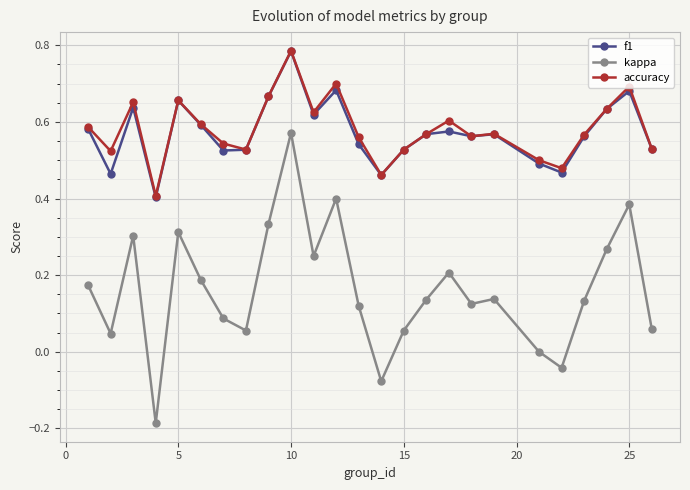

True or false: kappa and accuracy intersect in this chart.

False